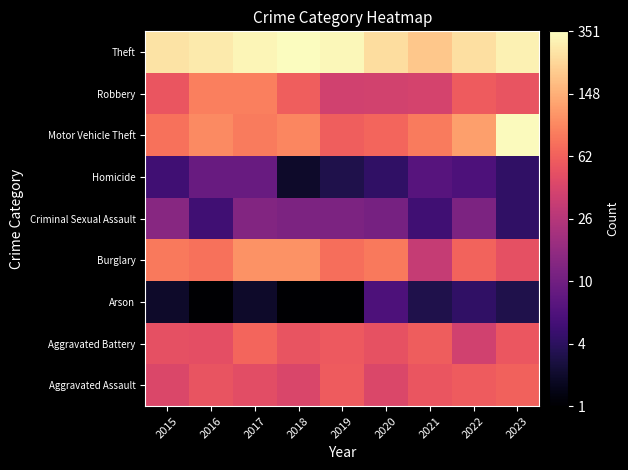

At which category does the chart reach its peak across all series?

2018